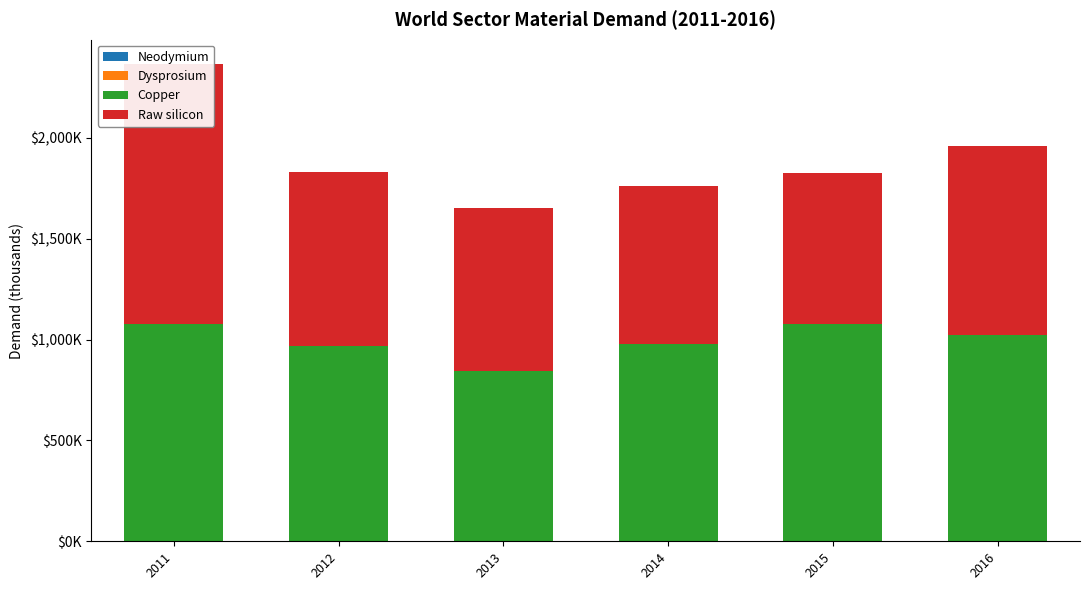

What are all the series names shown in the legend?

Neodymium, Dysprosium, Copper, Raw silicon